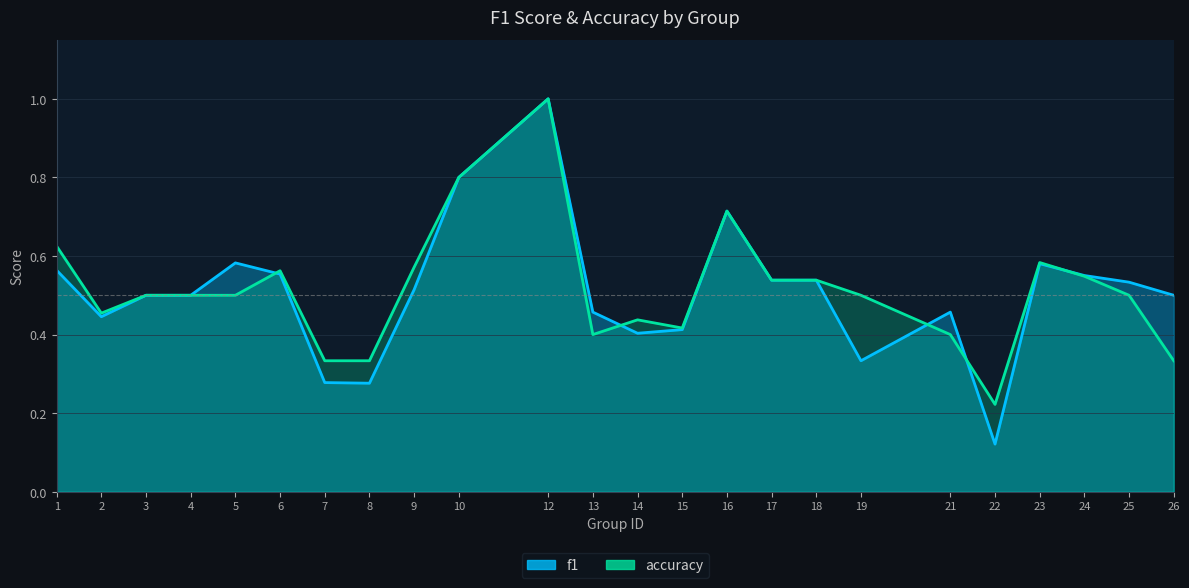

Does the chart display data point markers on the line(s)?

No